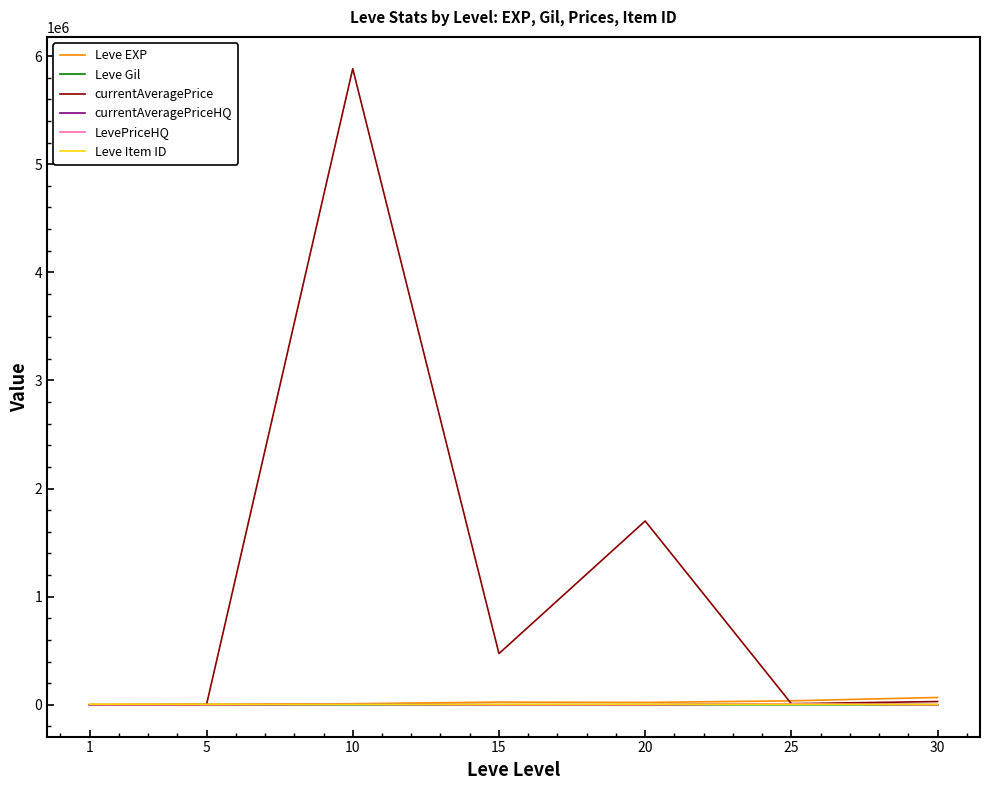

Reading left to right, list all the values displayed in this chart.

Leve EXP: 630.0	3600.0	9990.0	24790.0	21600.0	36390.0	67730.0
Leve Gil: 113.0	139.0	168.0	529.0	290.0	485.0	463.0
currentAveragePrice: 69.8	1985.7	5883950.0	473400.0	1700007.0	10000.2	30000.0
currentAveragePriceHQ: 122.8	0.0	4500.0	0.0	0.0	9500.2	0.0
LevePriceHQ: 122.8	0.0	4500.0	0.0	0.0	9500.2	0.0
Leve Item ID: 5062.0	4197.0	4198.0	2685.0	4209.0	4222.0	2737.0